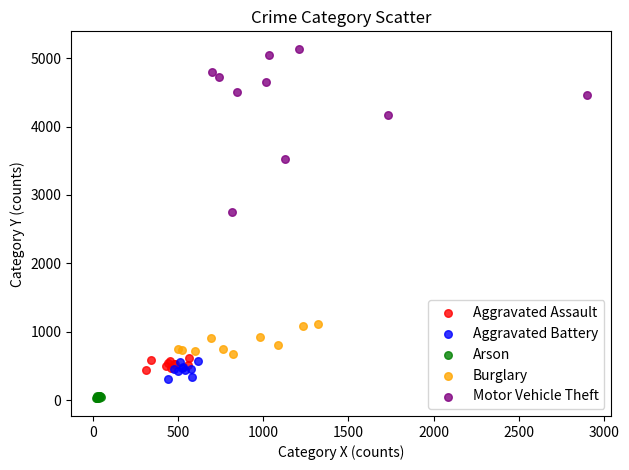

Which series has the largest Y range (max minus min)?

Motor Vehicle Theft